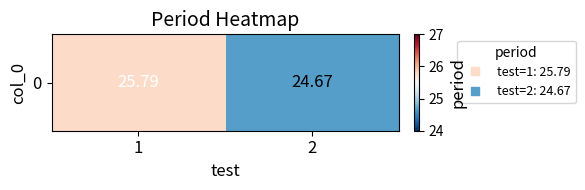

Is it true that the value at 1 is 44.5?

False